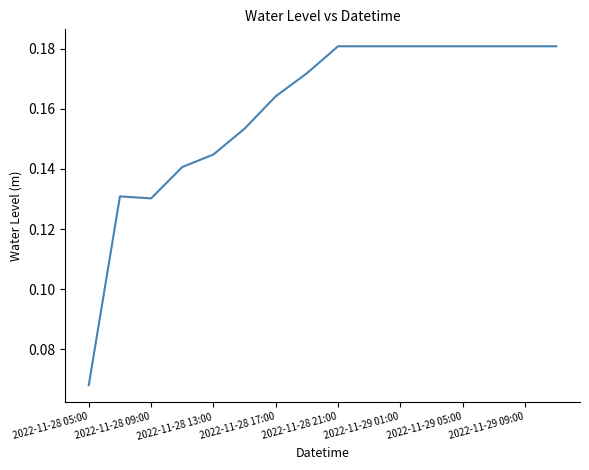

At which label is the value closest to 0?

2022-11-28 05:00